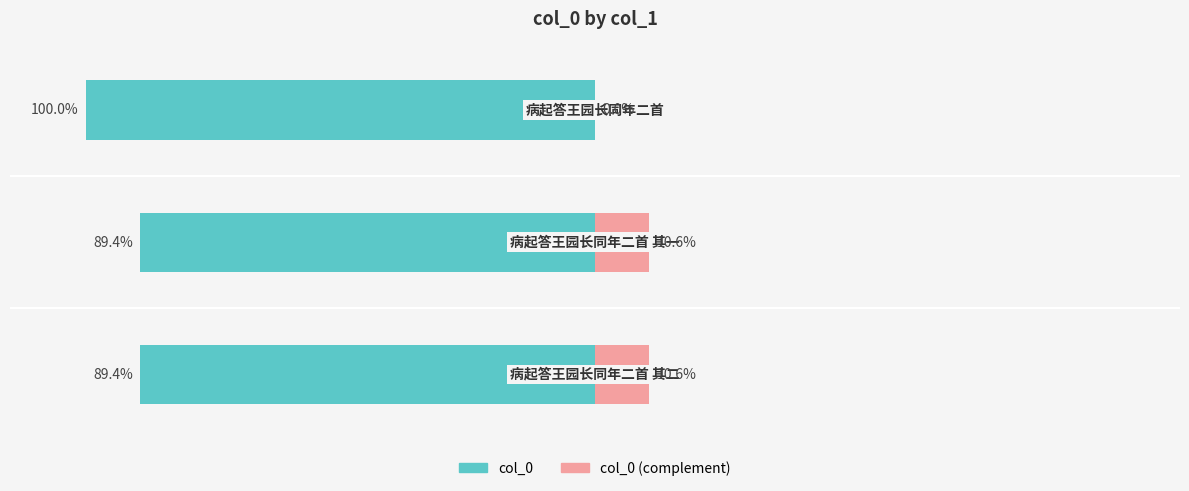

What is the highest value of the col_0 (complement) series?

10.6